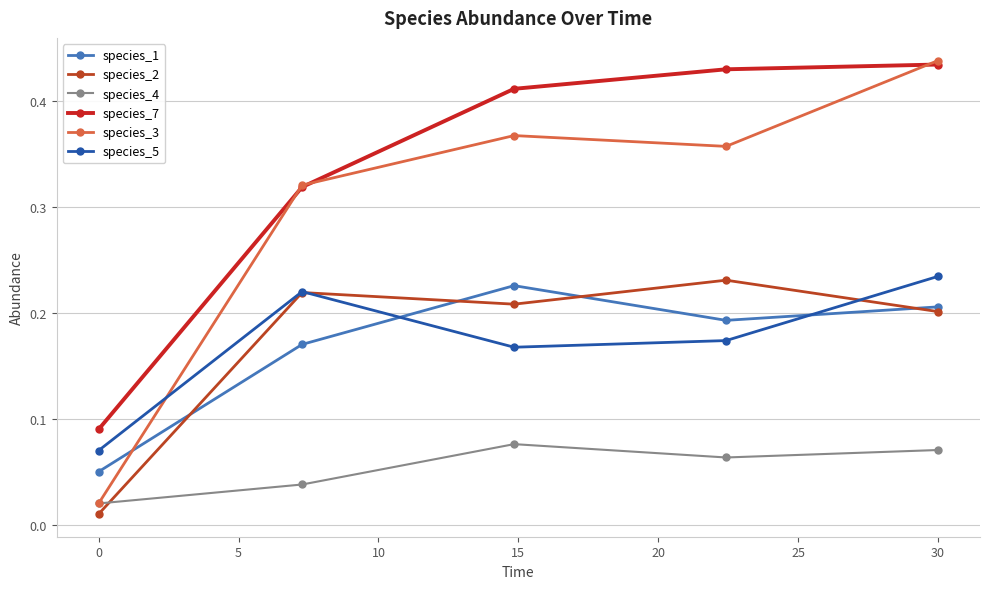

Which series has the largest total across all categories?

species_7